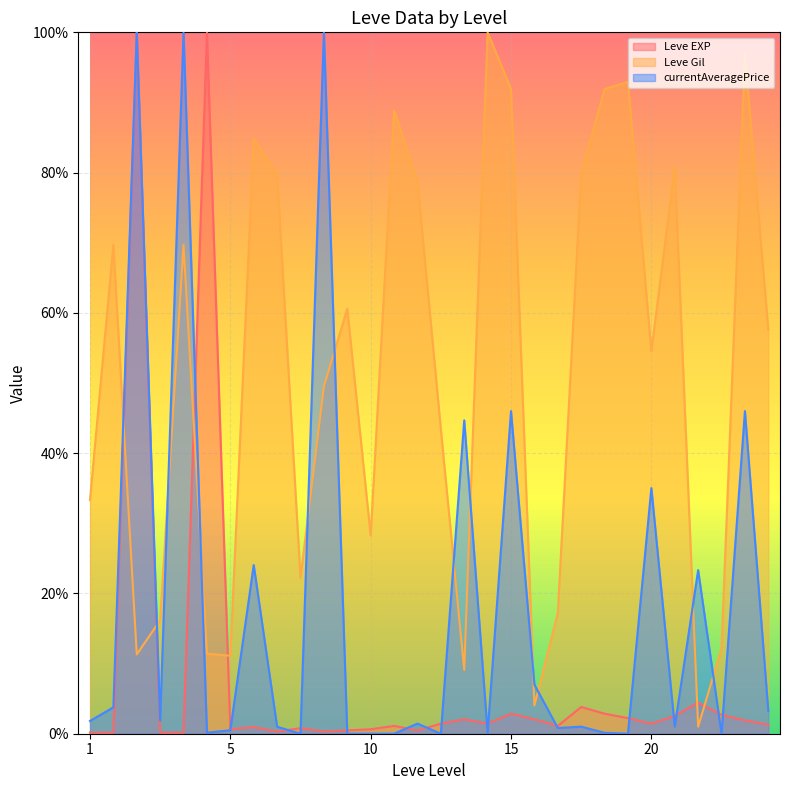

In Leve Gil, how many points are lower than both neighbors (excluding endpoints)?

8